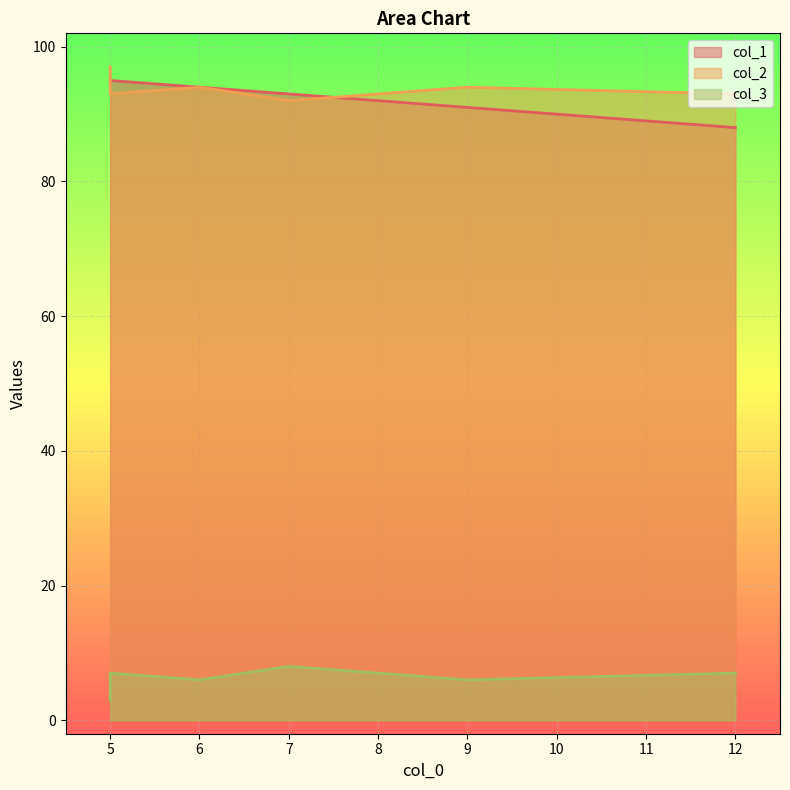

Is the value of col_1 at 5 greater than the value of col_3 at 7?

Yes